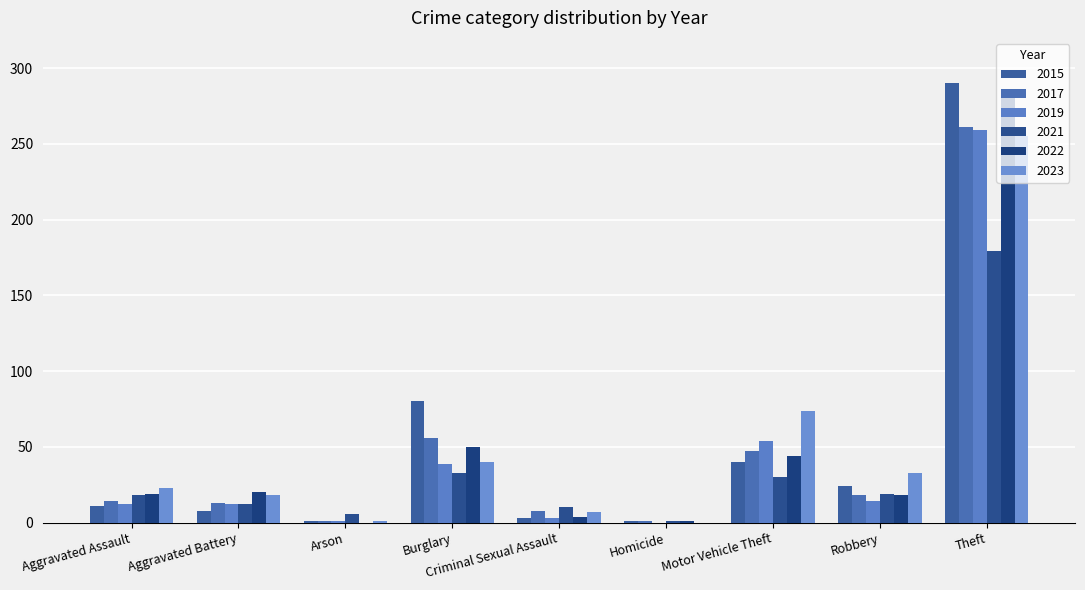

Which series changed the most between Homicide and Motor Vehicle Theft?

2023